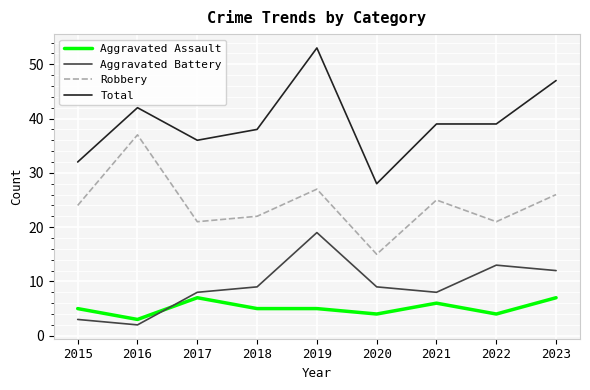

At how many categories does at least one series exceed 13?

9